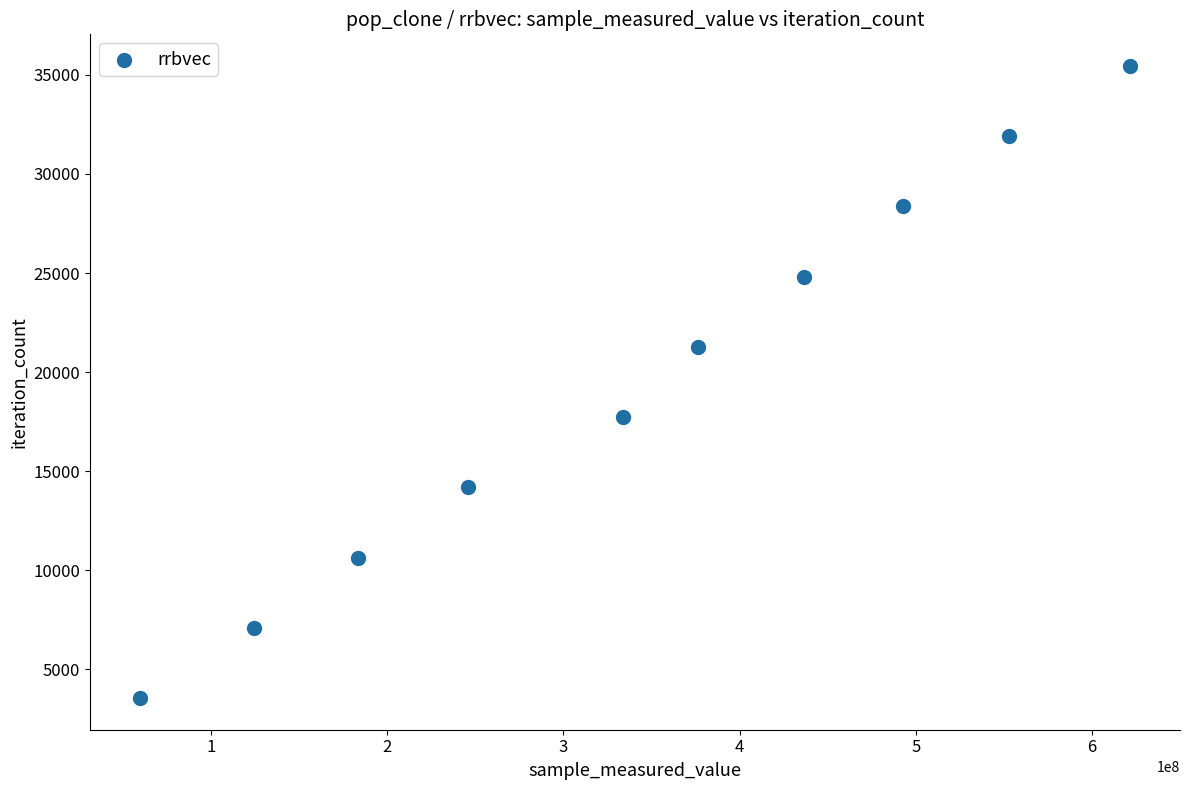

What is the range of X values (max minus min)?

562275516